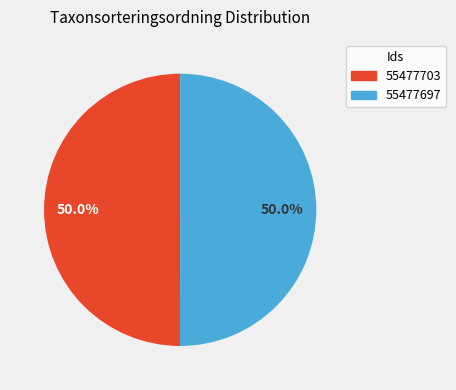

What is the ratio of the value at 55477697 to the value at 55477703?

1.0